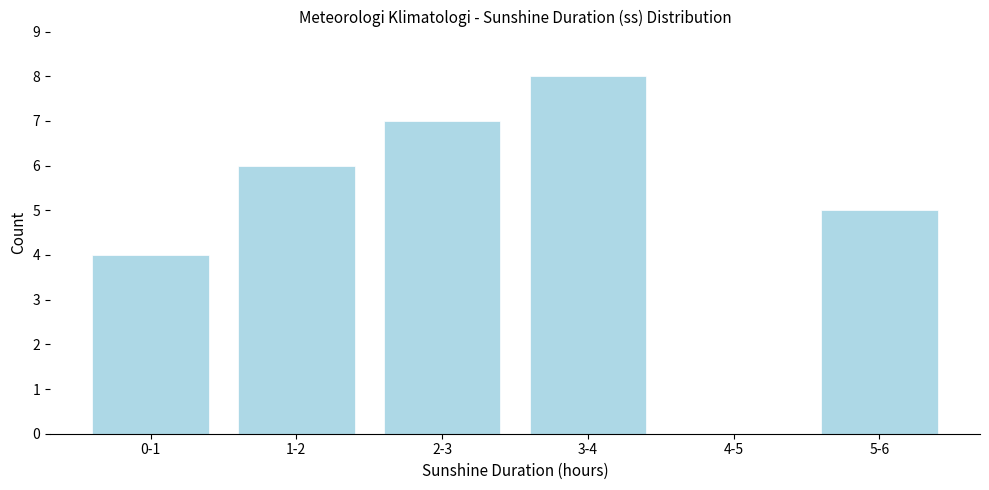

Reading left to right, extract all data points from this chart.

0-1=4	1-2=6	2-3=7	3-4=8	4-5=0	5-6=5